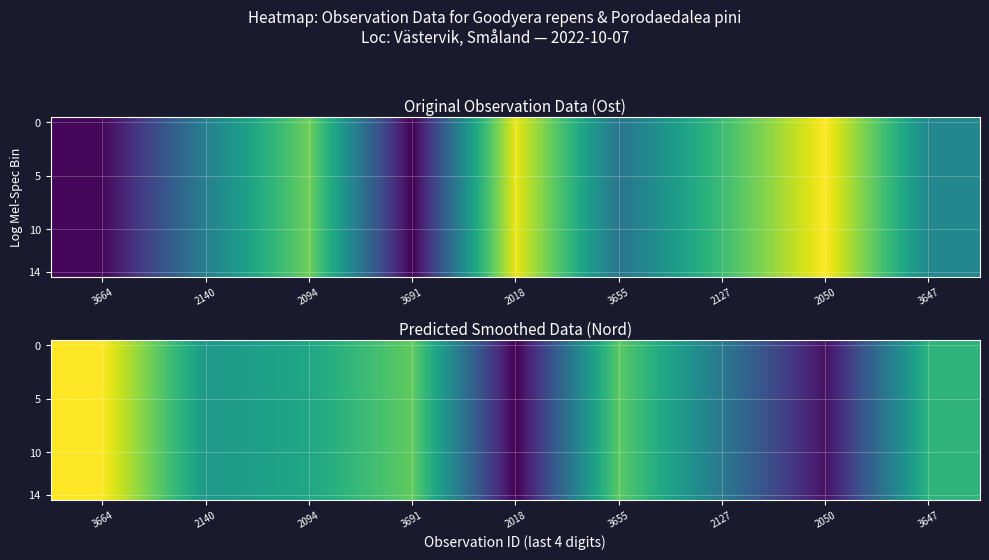

What is the maximum value shown in the chart?

1.0